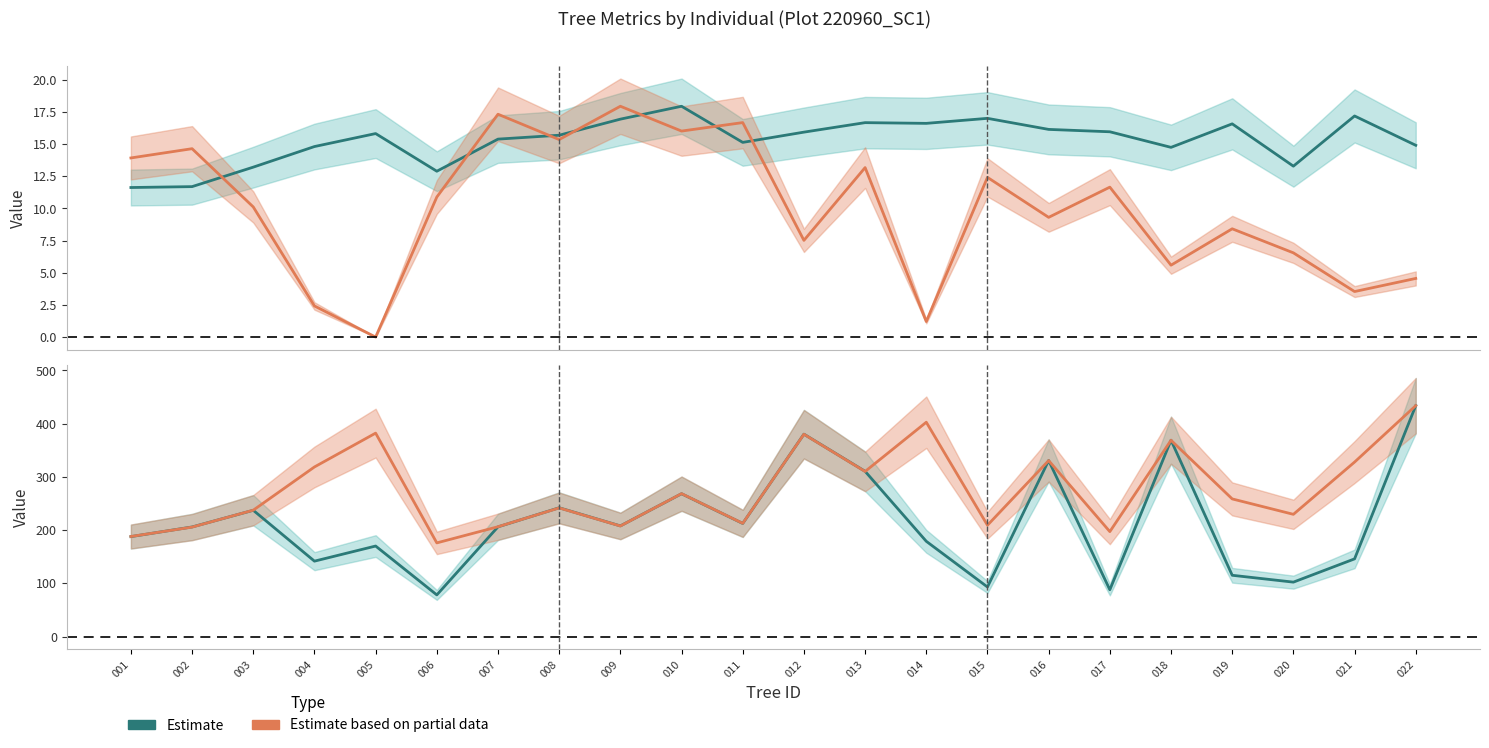

What is the sum of all esbeltez (scaled) values?

336.3